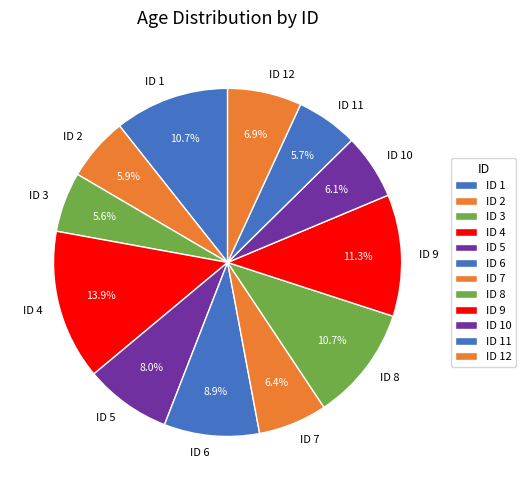

How much of the chart is everything except ID 4?

86.1%